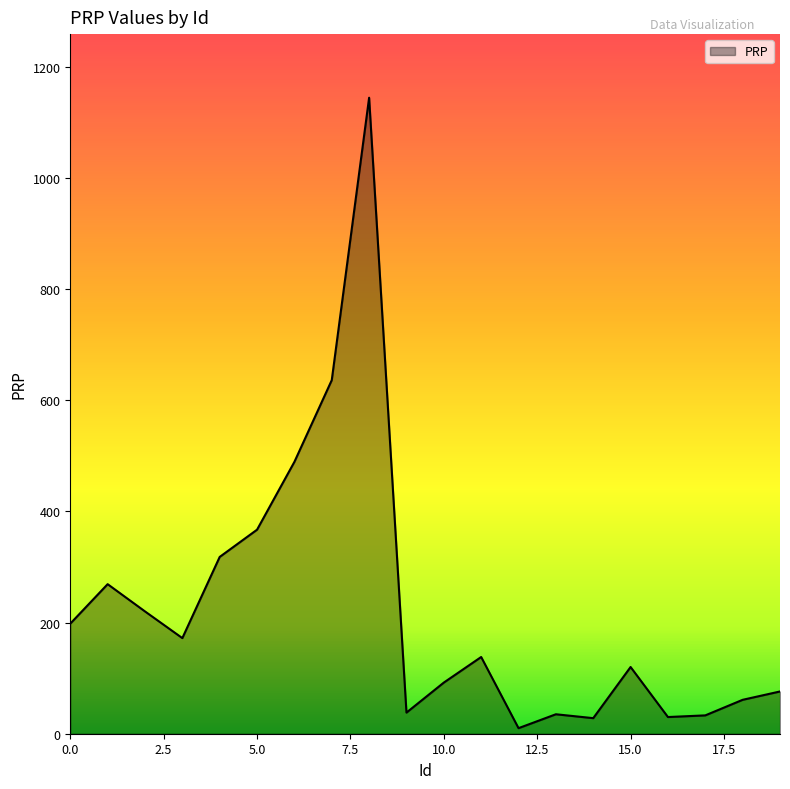

What is the difference between the maximum and minimum values?

1134